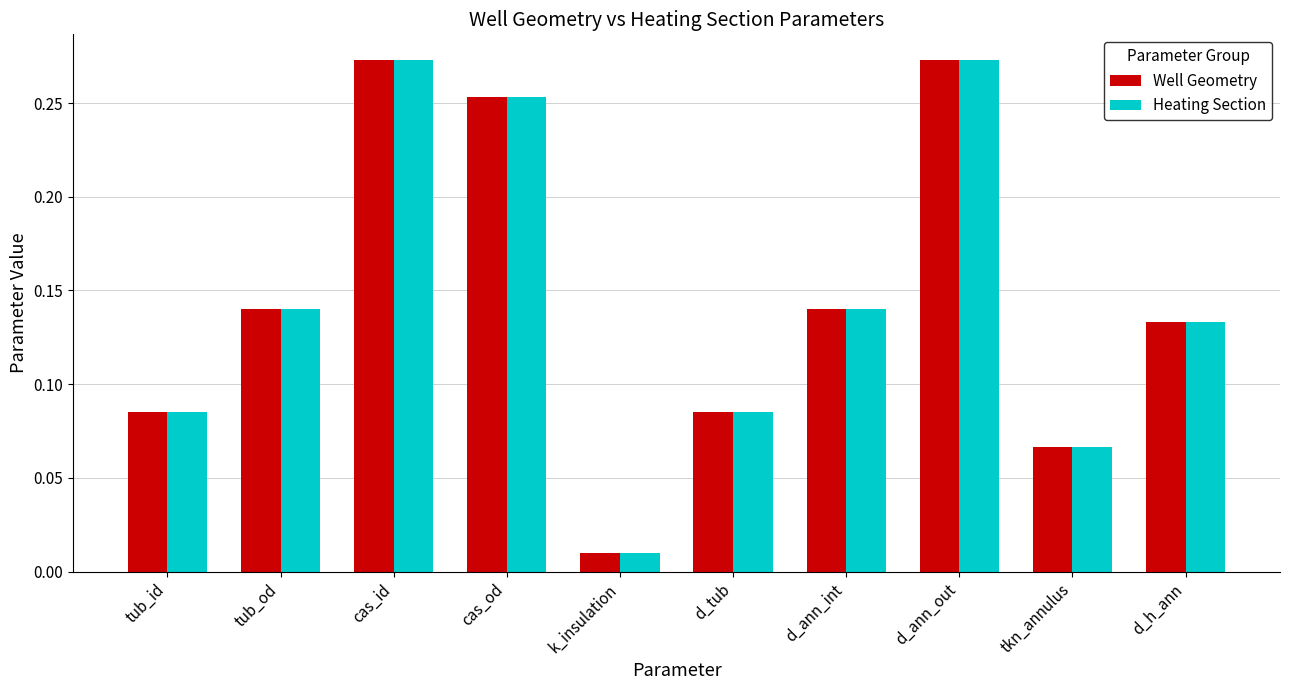

At which category does the chart reach its minimum across all series?

k_insulation